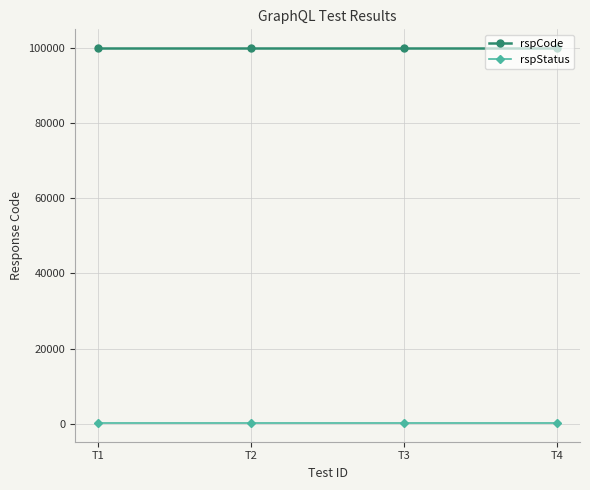

Is this an area chart (filled region under the line)?

No